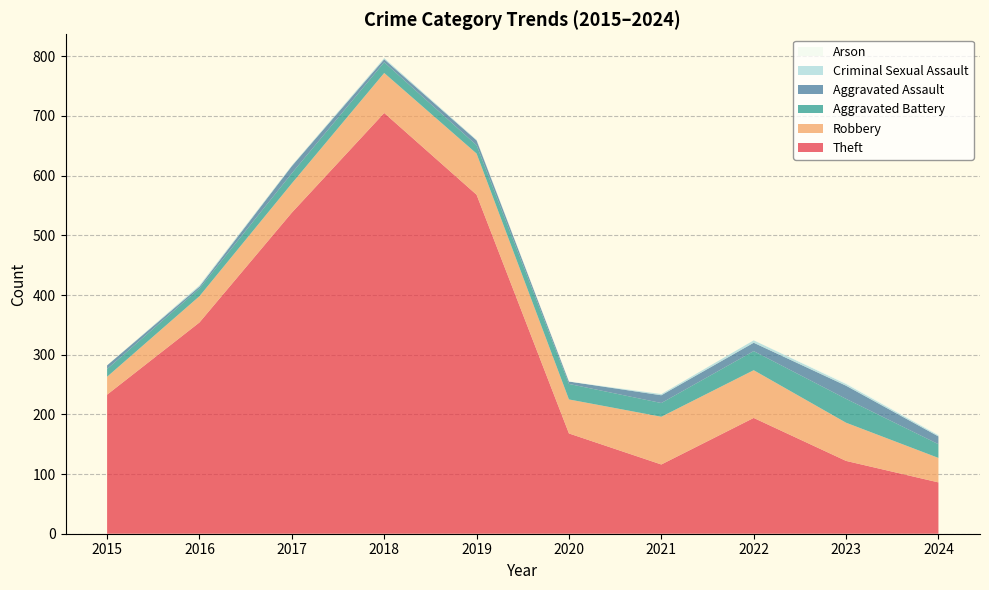

Reading left to right, transcribe all the data shown in this chart.

Theft: 233	354	538	705	568	168	116	194	122	86
Robbery: 30	44	49	67	69	57	80	80	64	41
Aggravated Battery: 13	13	17	18	14	26	23	32	40	23
Aggravated Assault: 6	3	12	5	8	4	13	14	22	13
Criminal Sexual Assault: 0	2	1	2	1	0	2	4	3	2
Arson: 0	0	0	0	0	1	0	0	2	1